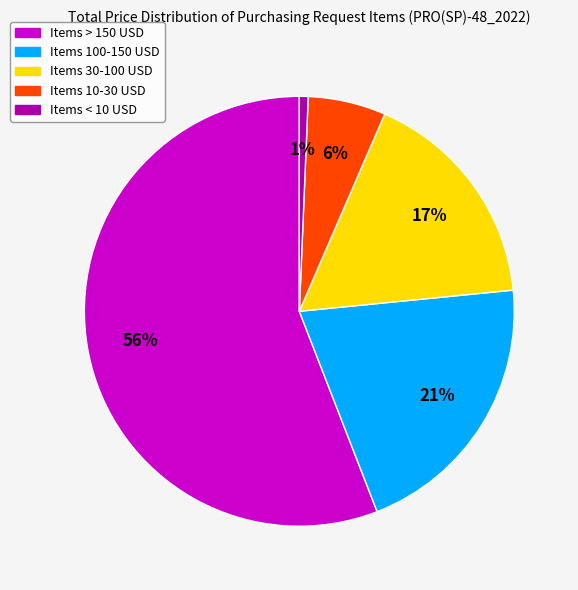

Which category has the biggest portion of the pie?

Items > 150 USD